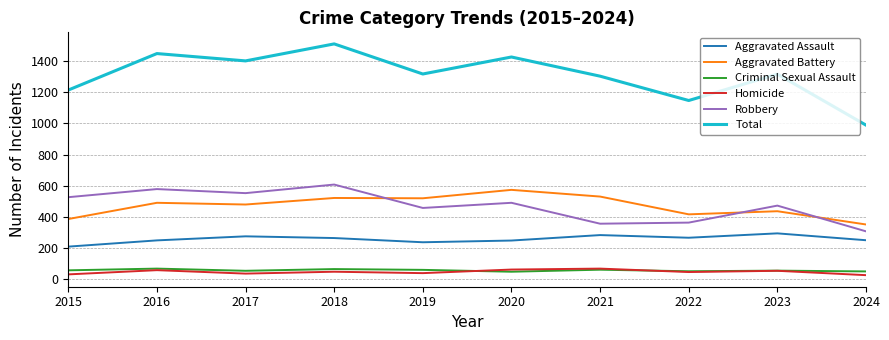

True or false: Homicide has a value of 55 at 2023.

True